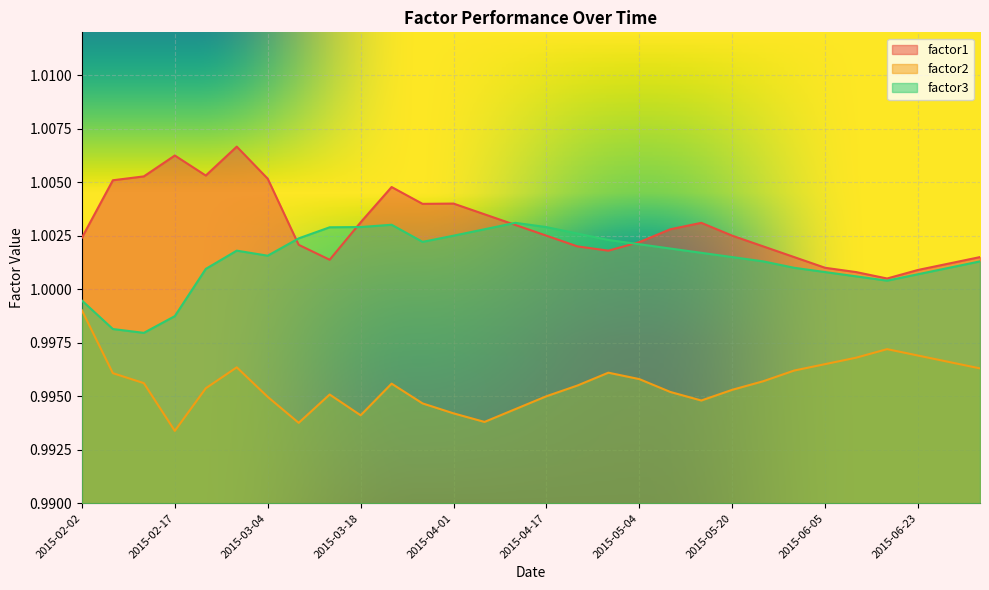

Reading left to right, list all the values displayed in this chart.

factor1: 1.0	1.0	1.0	1.0	1.0	1.0	1.0	1.0	1.0	1.0	1.0	1.0	1.0	1.0	1.0	1.0	1.0	1.0	1.0	1.0	1.0	1.0	1.0	1.0	1.0	1.0	1.0	1.0	1.0	1.0
factor2: 1.0	1.0	1.0	1.0	1.0	1.0	1.0	1.0	1.0	1.0	1.0	1.0	1.0	1.0	1.0	1.0	1.0	1.0	1.0	1.0	1.0	1.0	1.0	1.0	1.0	1.0	1.0	1.0	1.0	1.0
factor3: 1.0	1.0	1.0	1.0	1.0	1.0	1.0	1.0	1.0	1.0	1.0	1.0	1.0	1.0	1.0	1.0	1.0	1.0	1.0	1.0	1.0	1.0	1.0	1.0	1.0	1.0	1.0	1.0	1.0	1.0